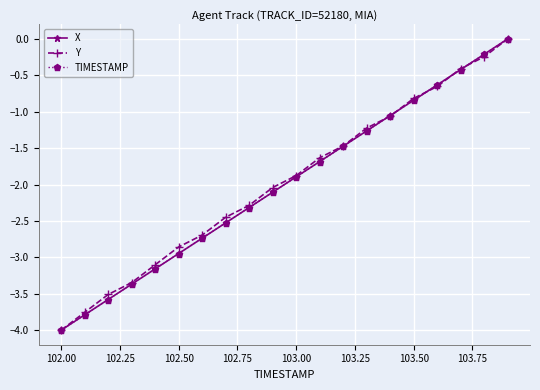

True or false: X has more than 0 interior local peaks.

False